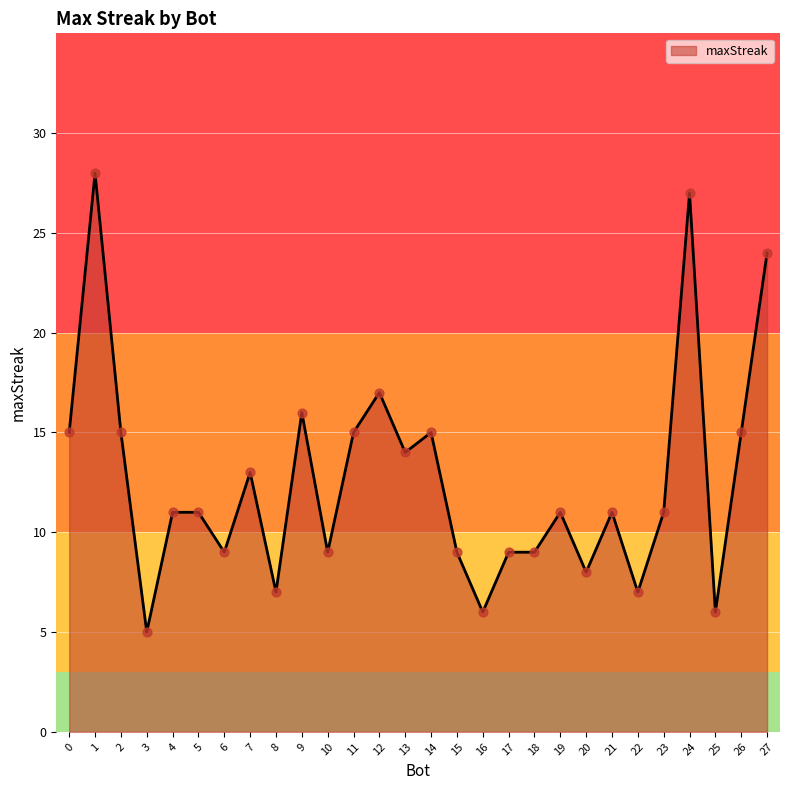

Which has a higher value, 7 or 11?

11